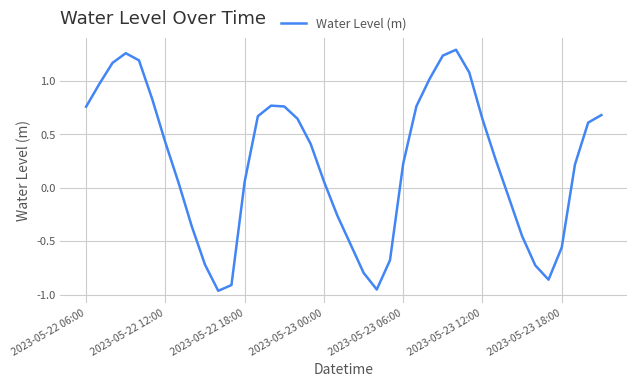

How many lines are shown in the chart?

1